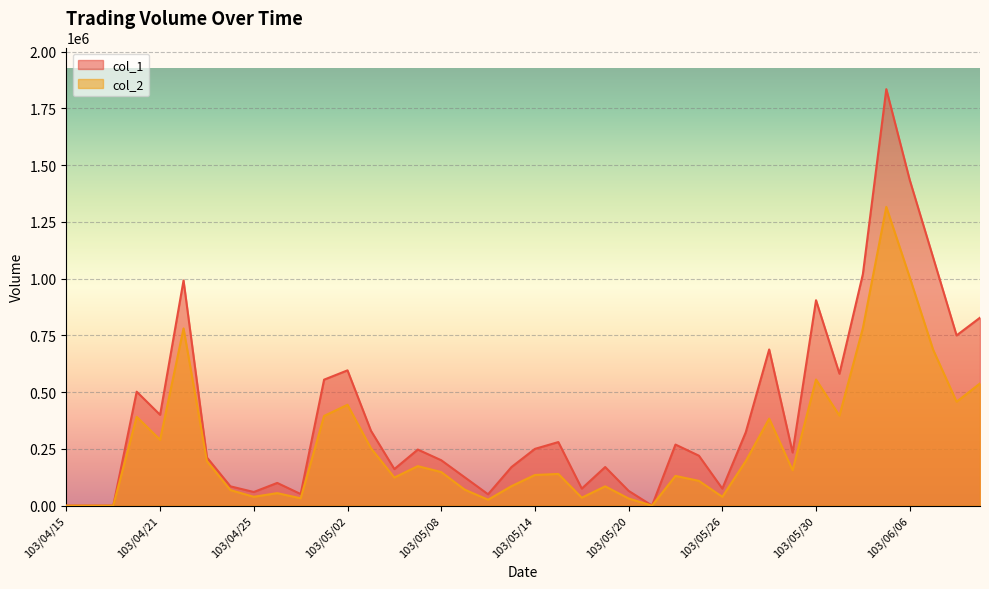

Is the value of col_1 at 103/04/15 greater than the value of col_2 at 103/06/05?

No